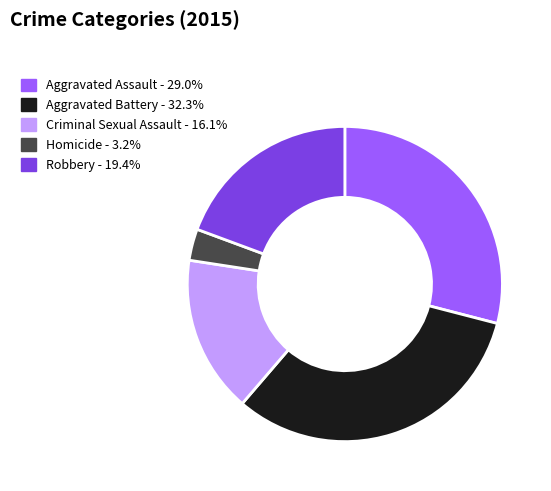

Which category has the biggest portion of the pie?

Aggravated Battery